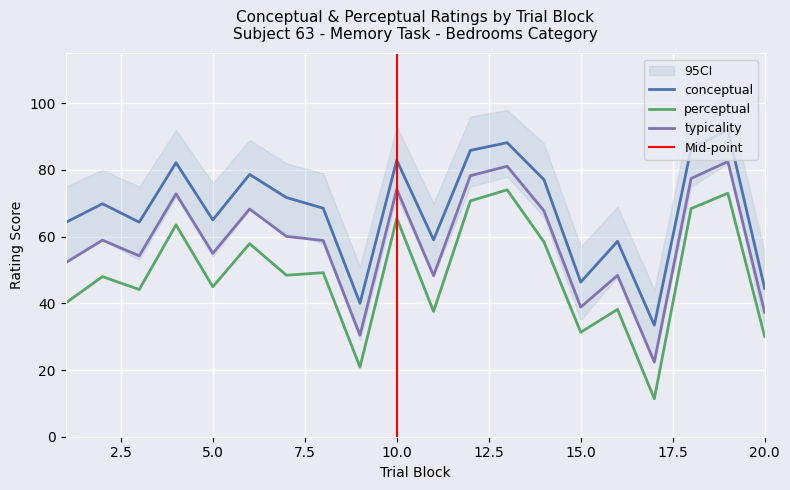

How many data points does each series have?

20